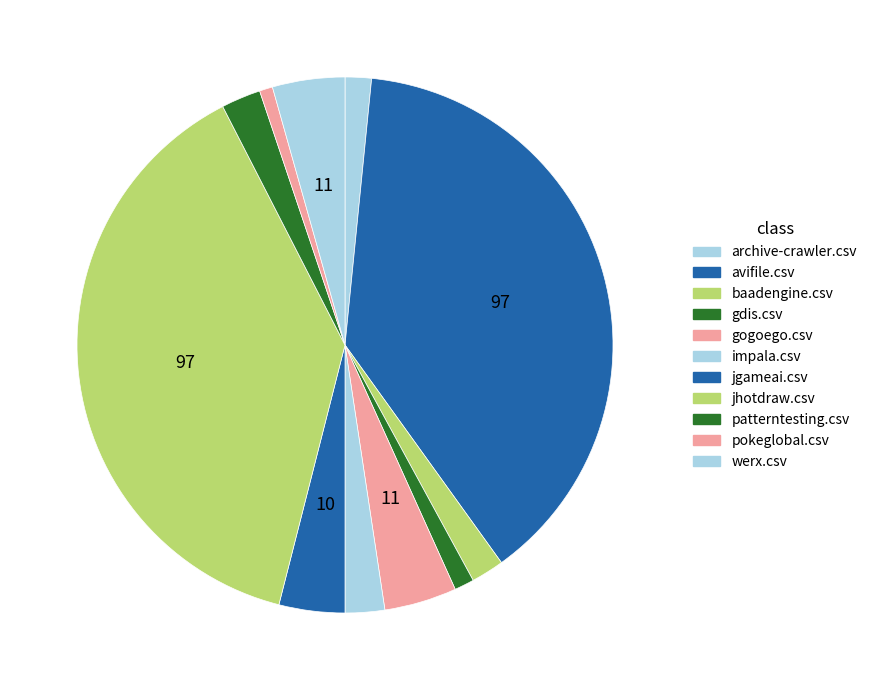

What is the ratio of the value at impala.csv to the value at archive-crawler.csv?

1.5